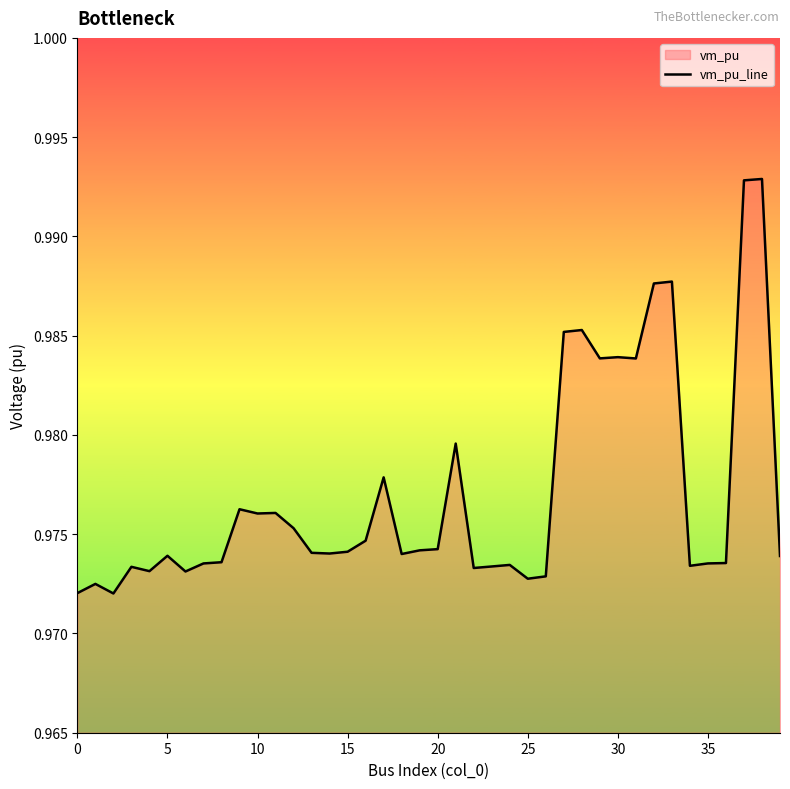

What is the label of the 5th point from the right?

35